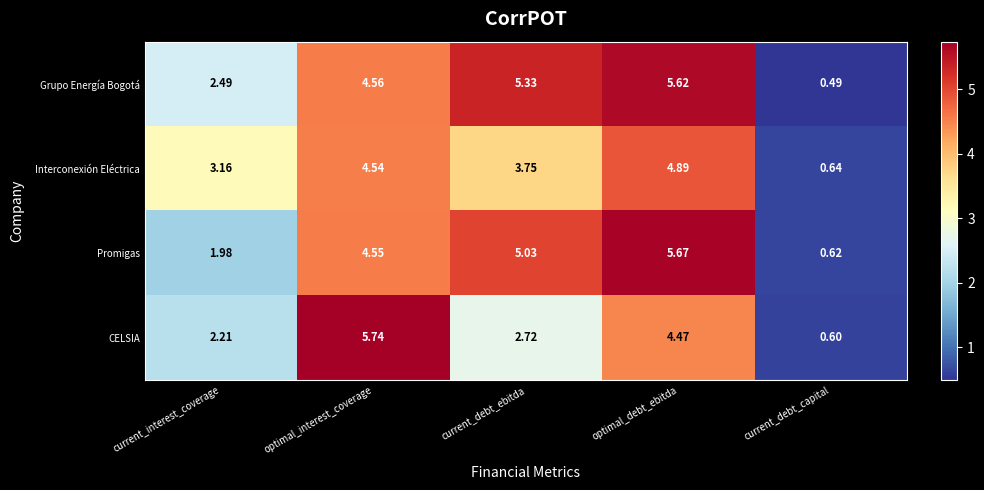

Rank the series by their maximum value, from lowest to highest.

Interconexión Eléctrica, Grupo Energía Bogotá, Promigas, CELSIA